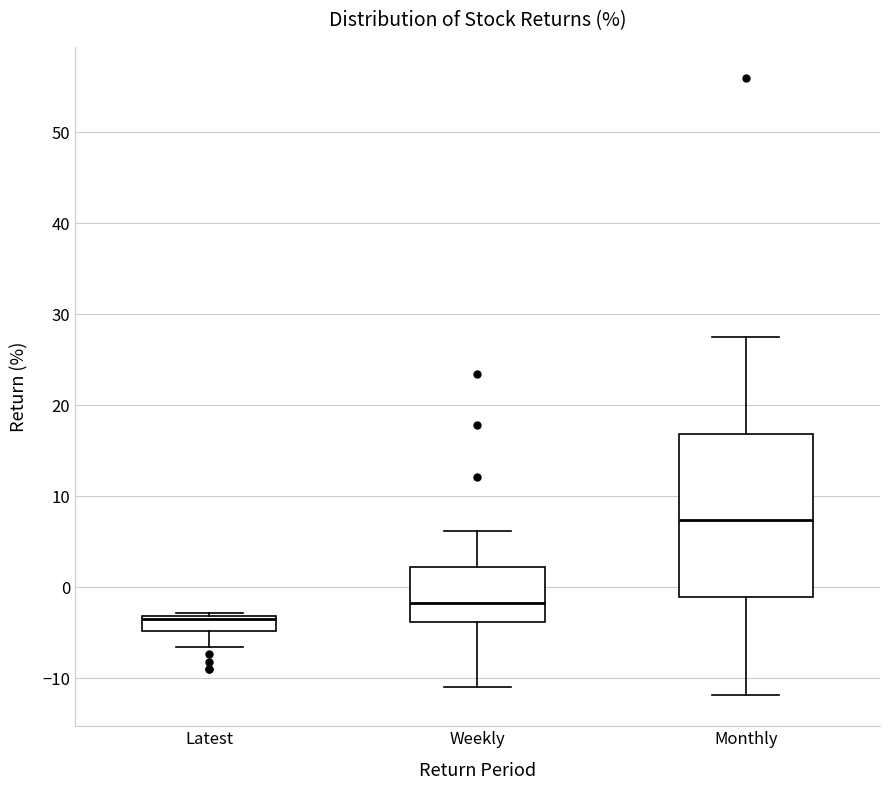

Reading left to right, transcribe this box plot: for each box, give where its median line is, the range the box spans, and where its two whiskers end, as read against the y-axis. The values are not printed on the chart, so give them approximately, as read against the axis.

Latest: median -4, box -5 to -3, whiskers -7 to -3 (just above the box's upper edge)
Weekly: median -2, box -4 to 2, whiskers -11 to 6
Monthly: median 7, box -1 to 17, whiskers -12 to 27